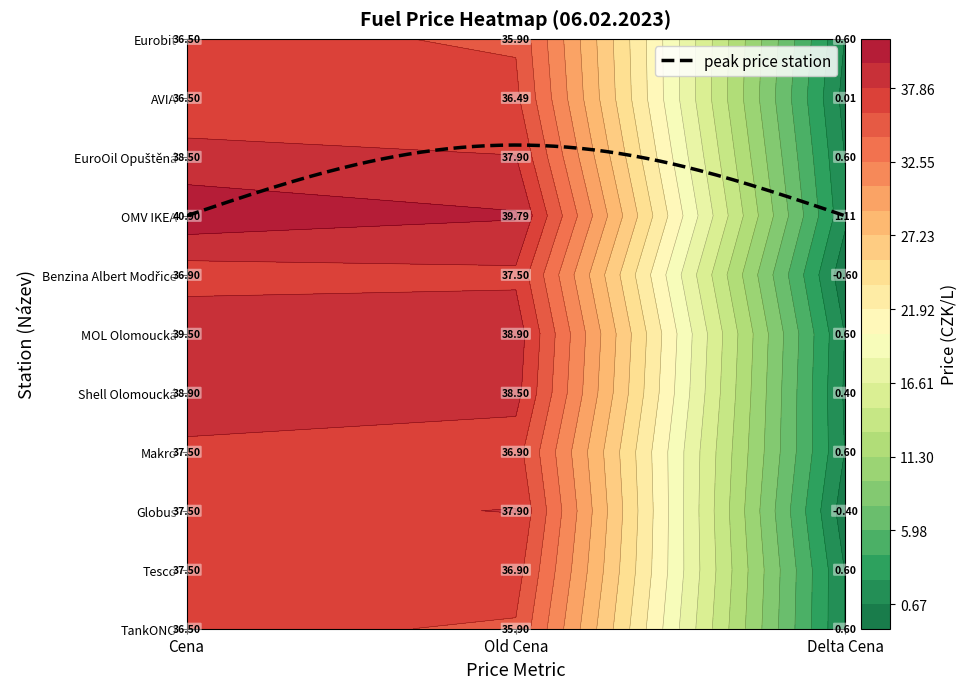

How many values in the Delta Cena series are below 0?

2